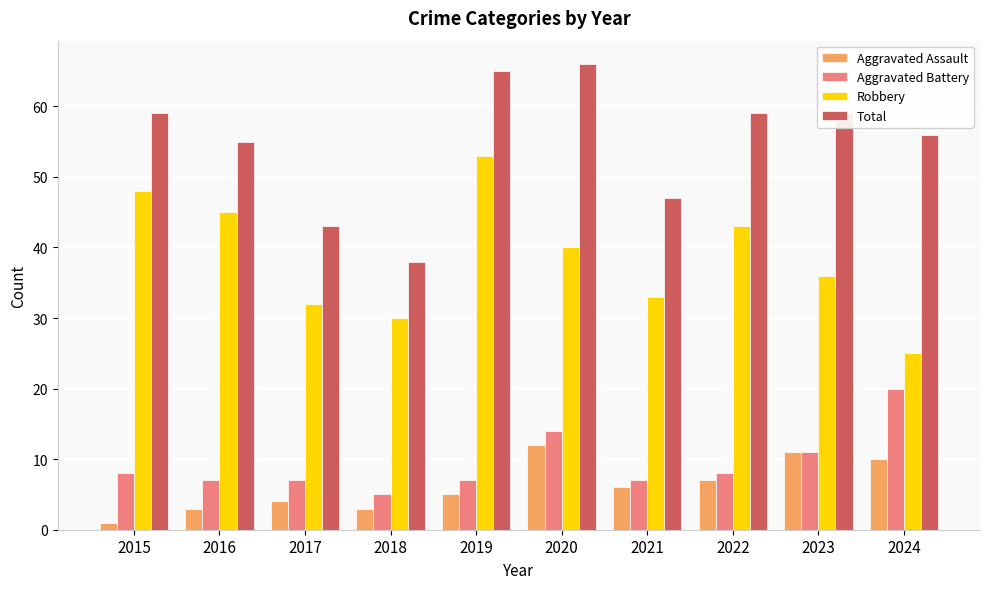

What is the value of the Robbery bar at the 3rd from the left?

32